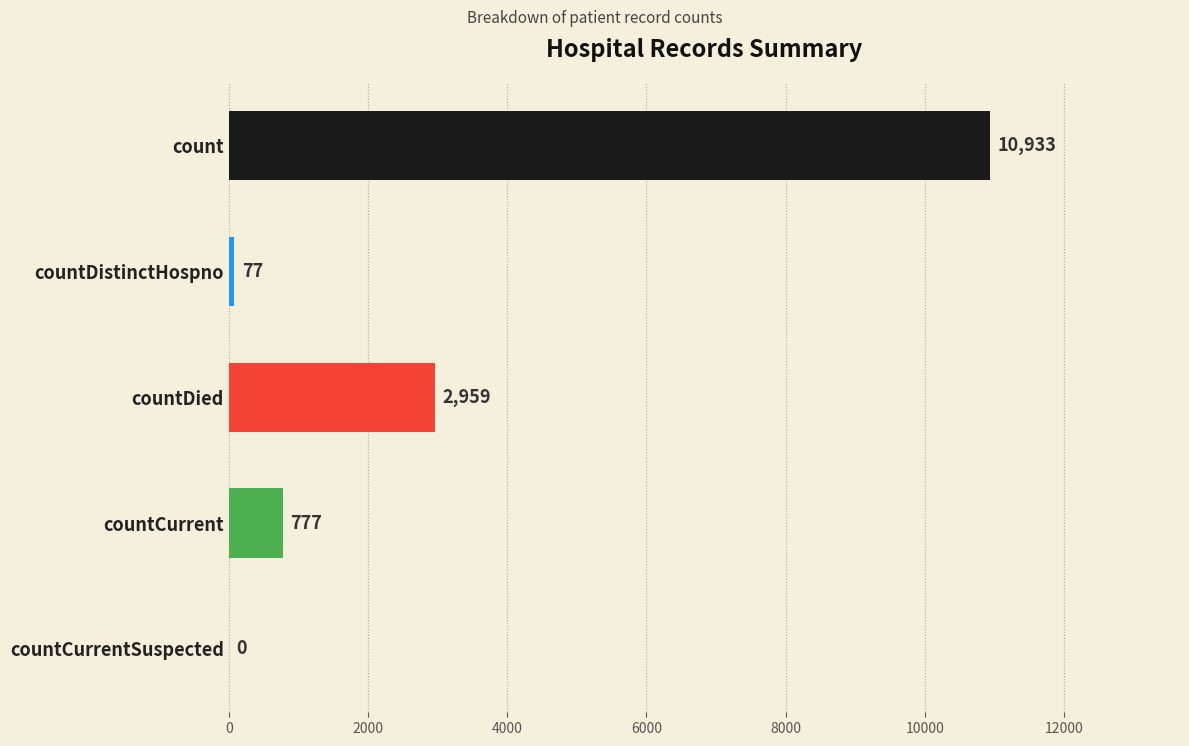

The chart shows a value of 777 at countCurrent. True or false?

True